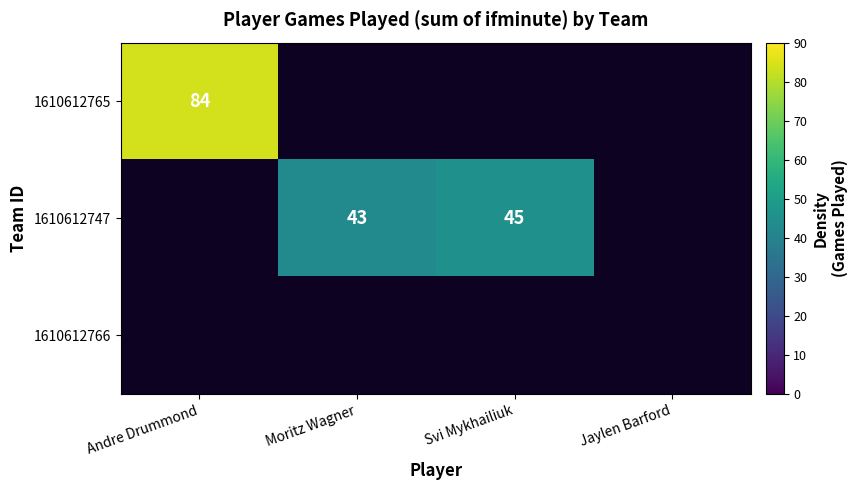

Count the number of data series in this chart.

3